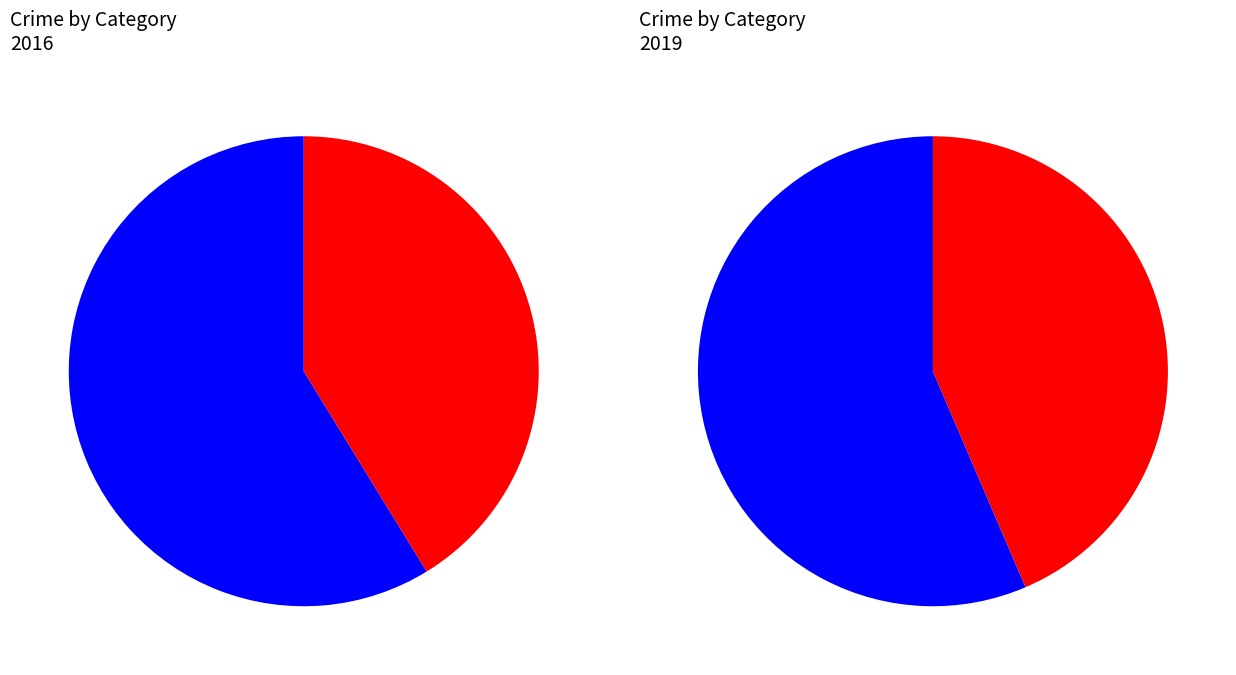

True or false: 3 accounts for 6% of the total.

False